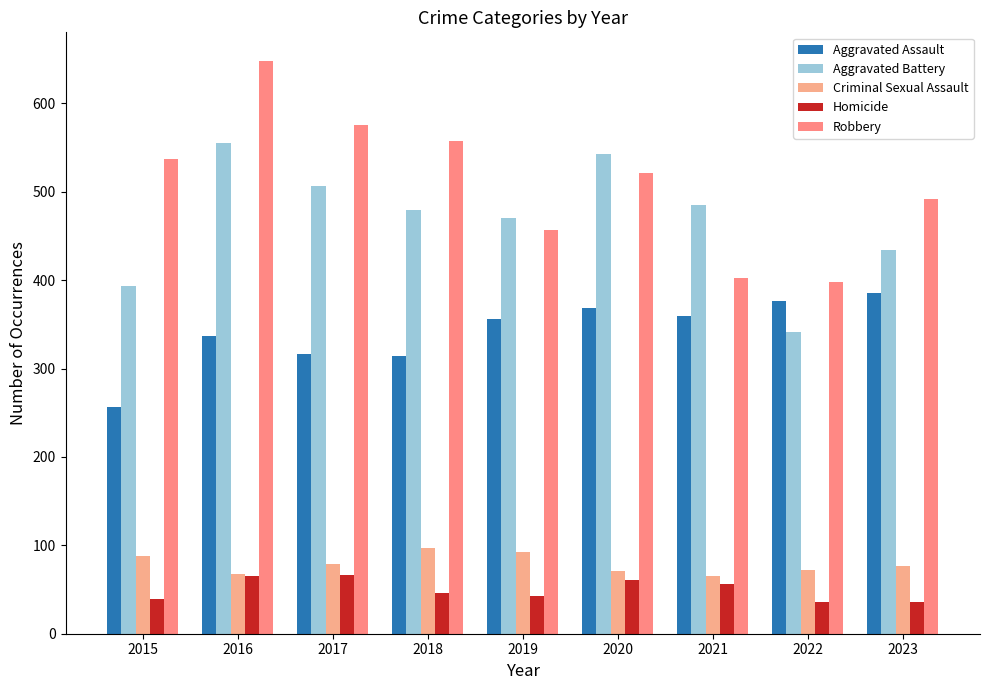

What is the total value across all series at 2023?

1425